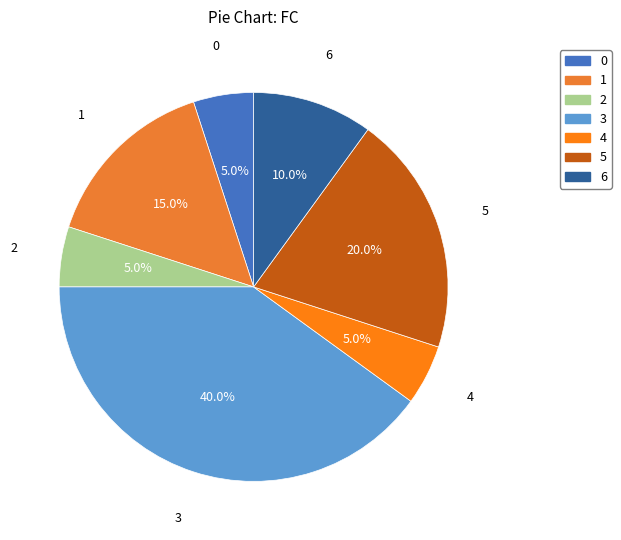

How many segments does this pie chart have?

7